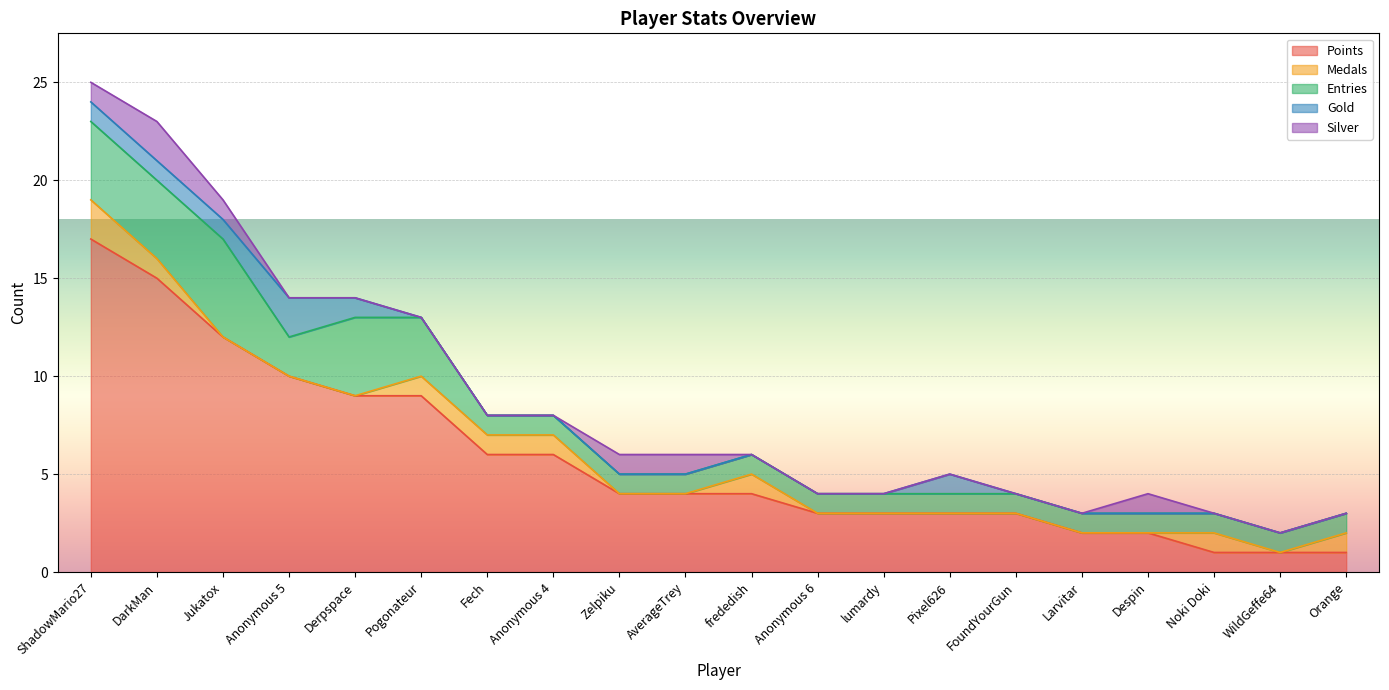

True or false: Silver and Gold intersect in this chart.

False